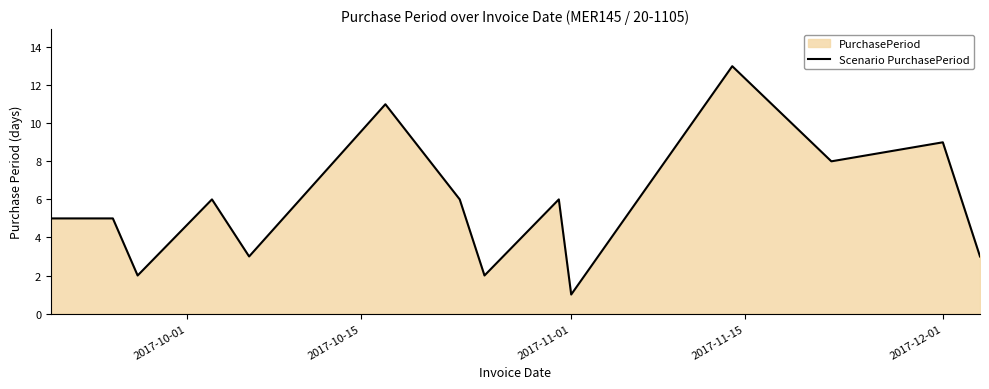

What is the maximum value shown in the chart?

13